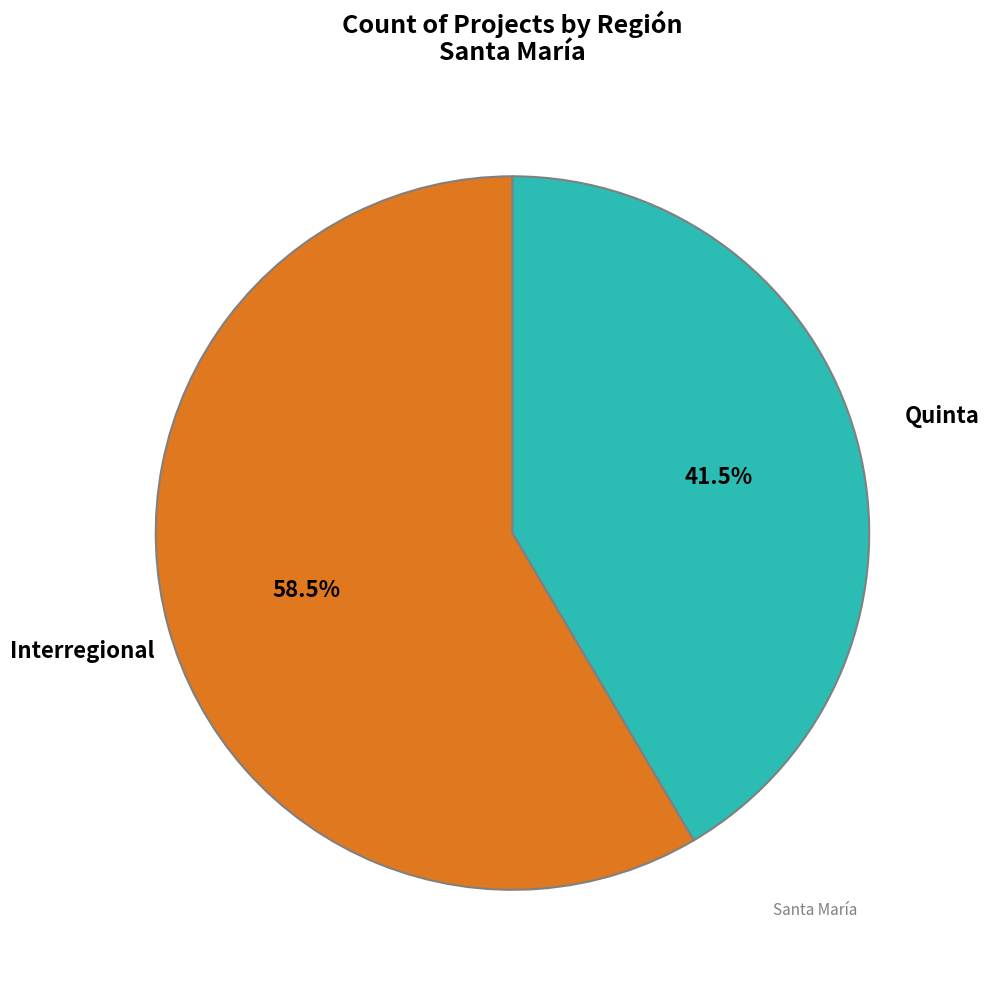

Is there a majority slice in this chart?

Yes